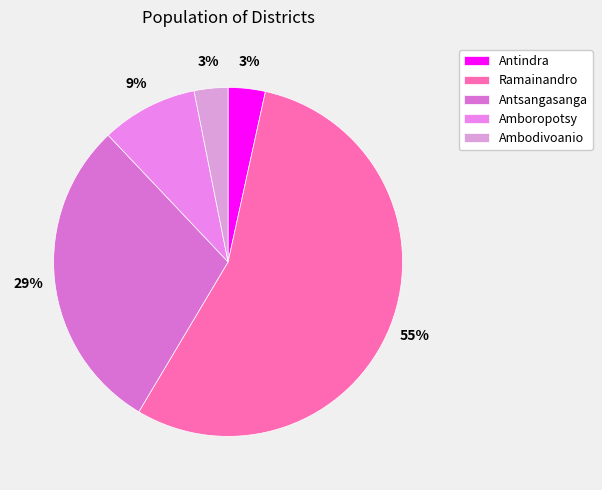

How many slices are in this pie chart?

5